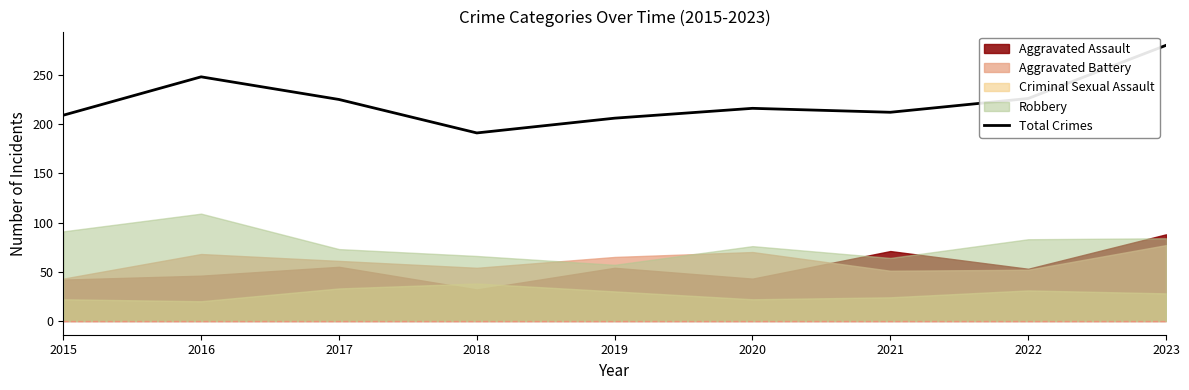

List the labels in order of value, smallest first.

2018, 2019, 2015, 2021, 2020, 2017, 2022, 2016, 2023